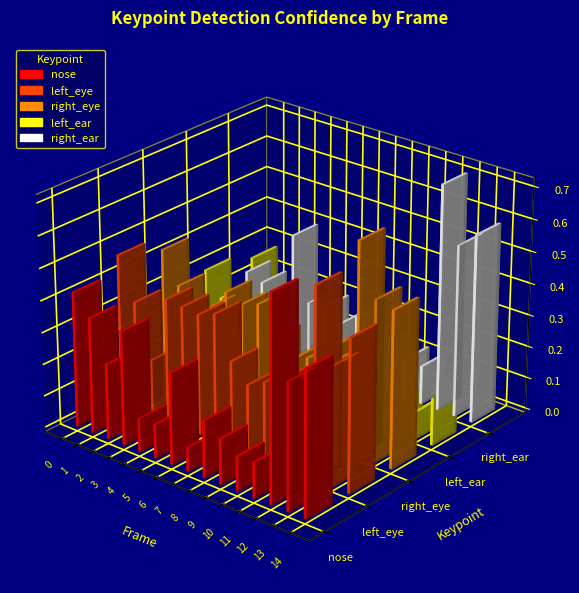

The value of a_right_eye_confidence at 3 is 0.3. True or false?

True